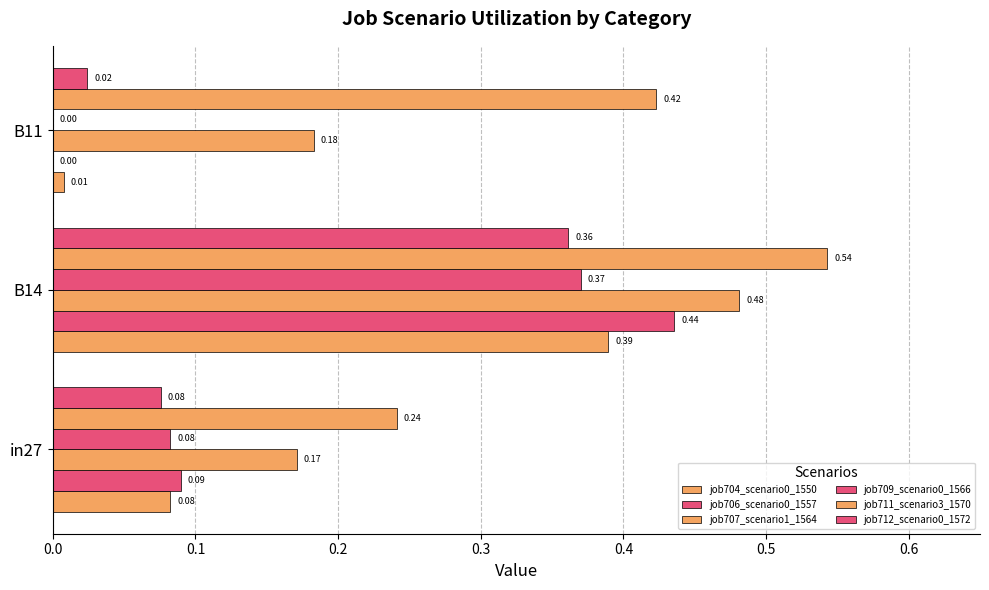

How many data points does each series have?

3